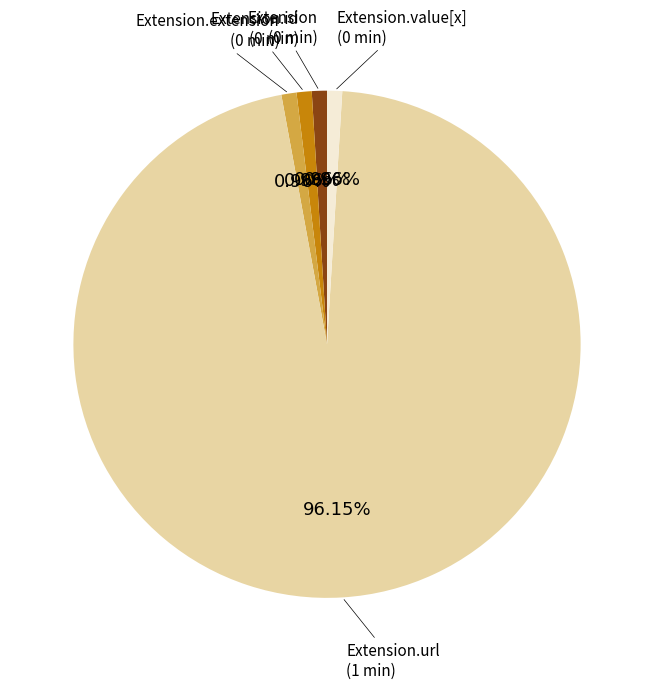

Does any single category account for the majority?

Yes